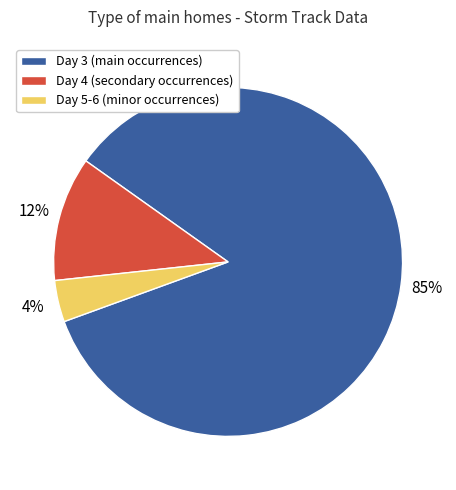

Which category has the biggest portion of the pie?

Day 3